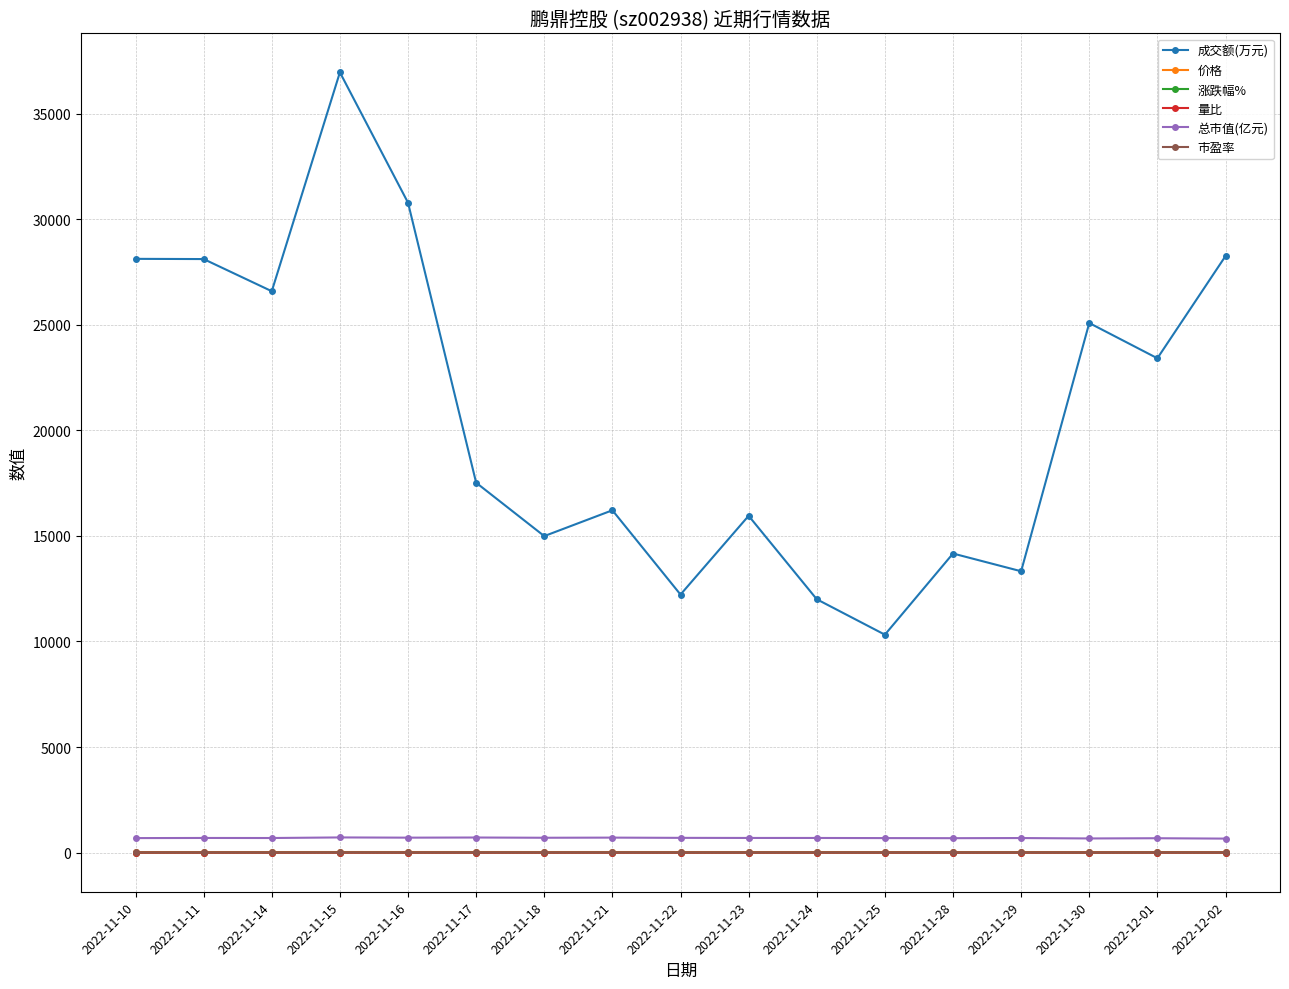

True or false: 涨跌幅% and 市盈率 intersect in this chart.

False